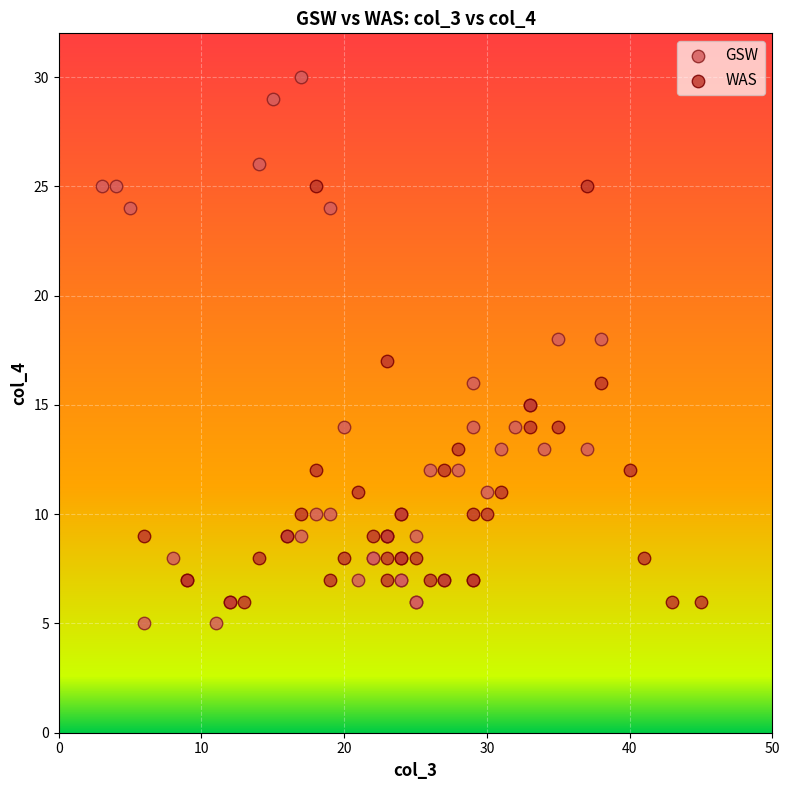

What are all the series names shown in the legend?

GSW, WAS